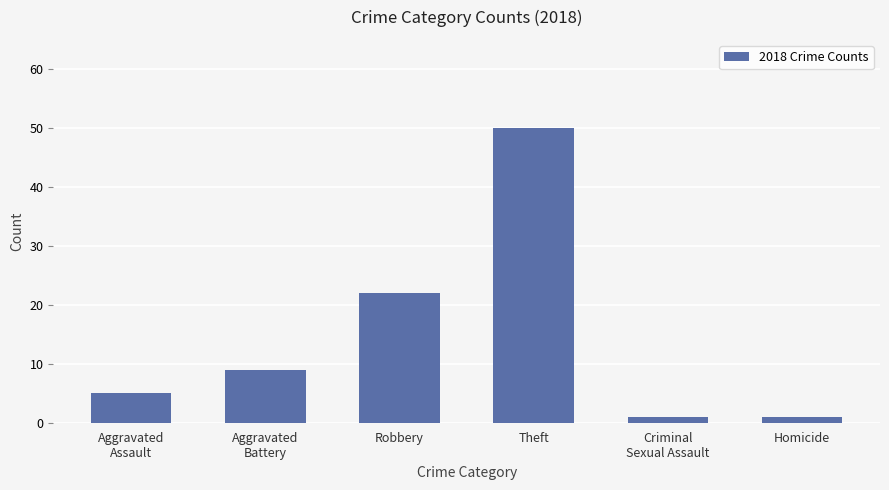

Does the chart contain any negative values?

No